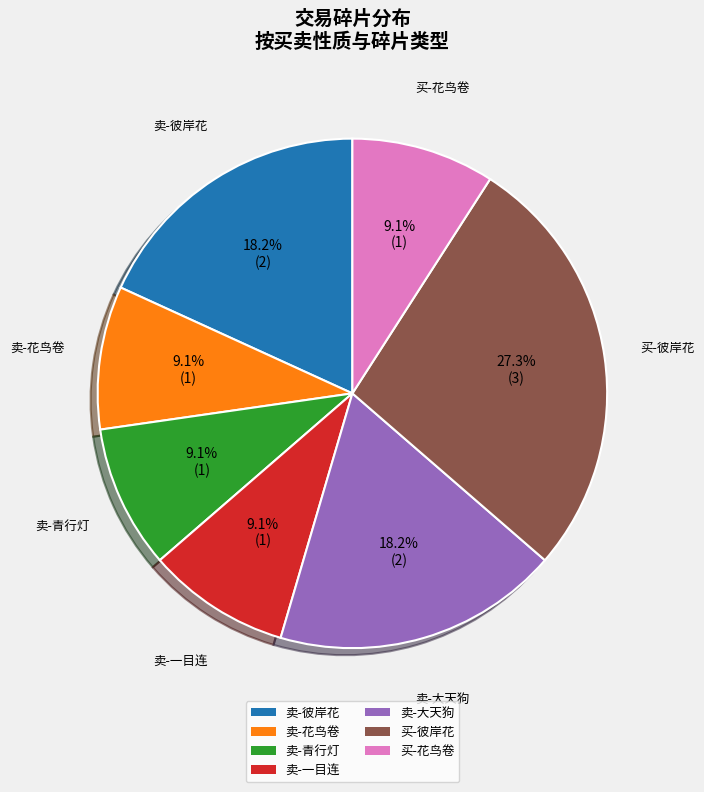

Does any single category account for the majority?

No